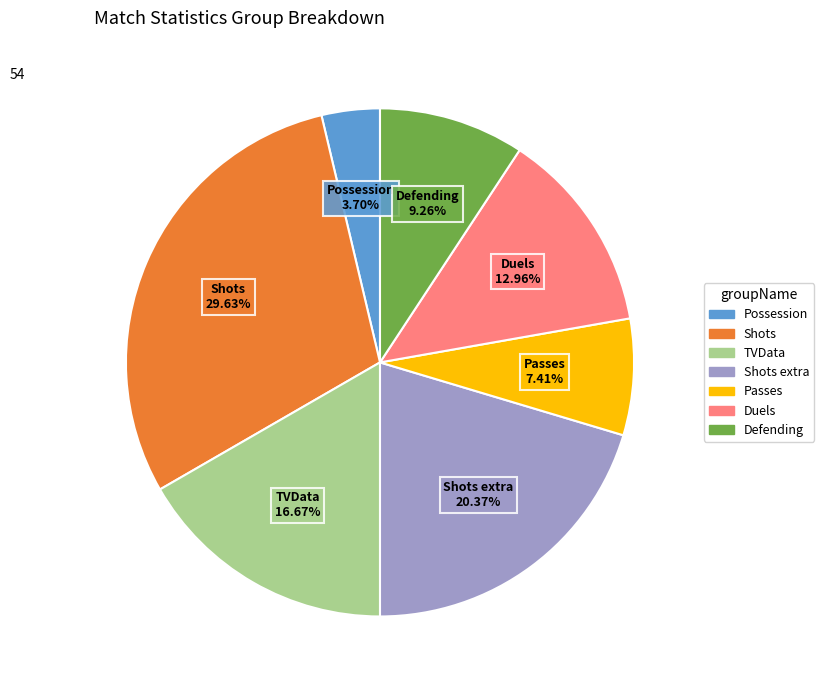

Does any single category account for the majority?

No